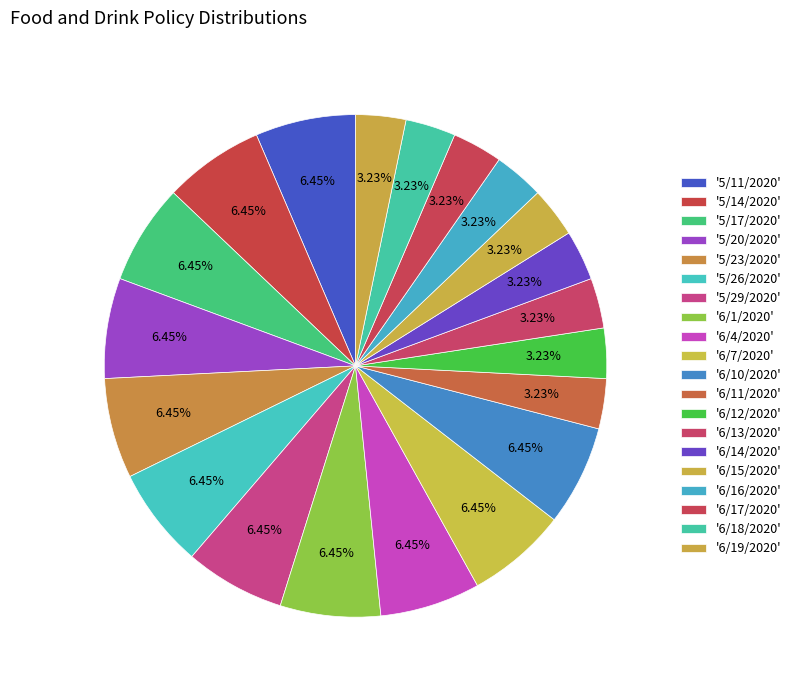

What is the smallest slice in the pie chart?

6/11/2020